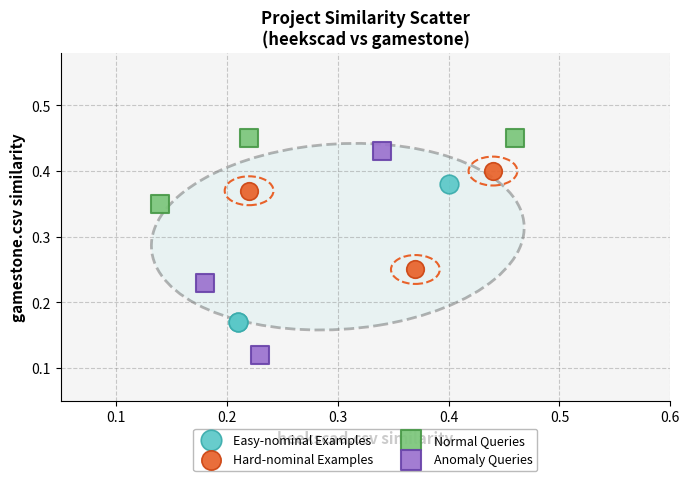

Which series reaches the minimum Y coordinate?

Anomaly Queries